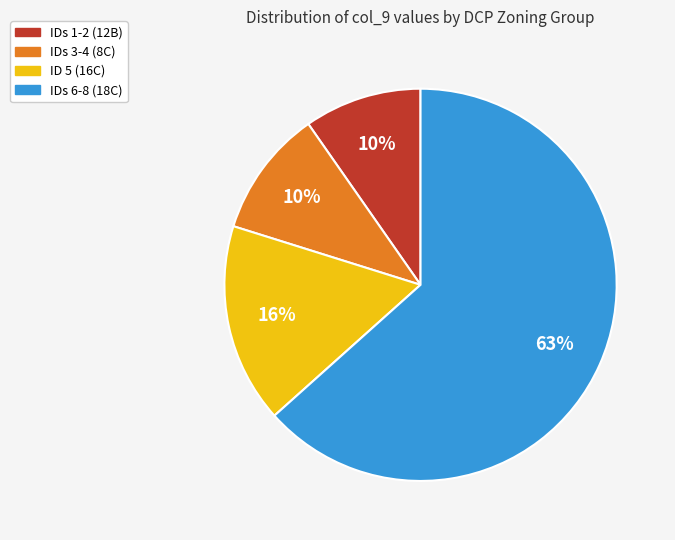

True or false: IDs 6-8 (18C) accounts for 75% of the total.

False